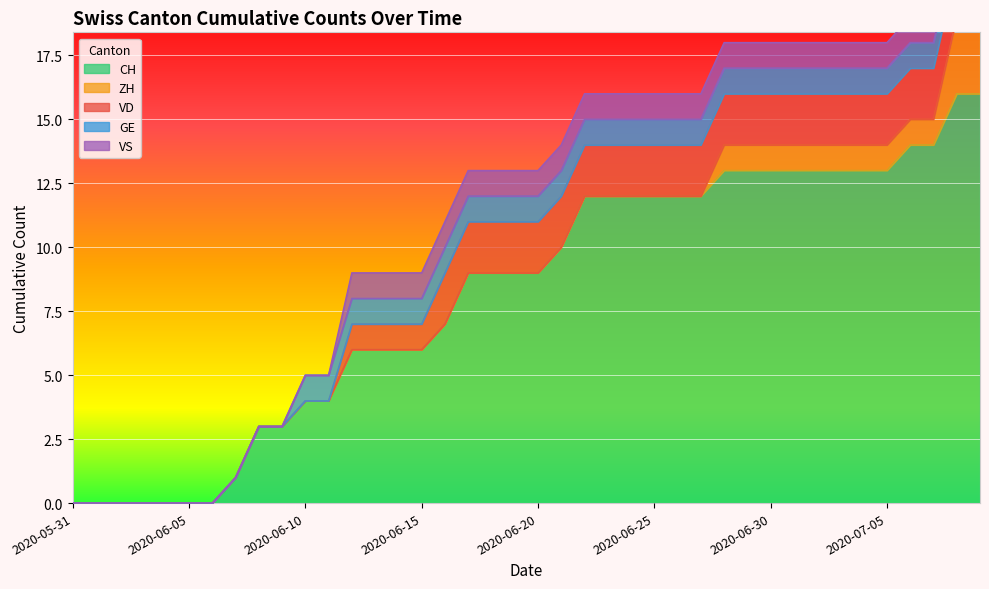

Which series changed the most between 2020-06-11 and 2020-06-13?

CH